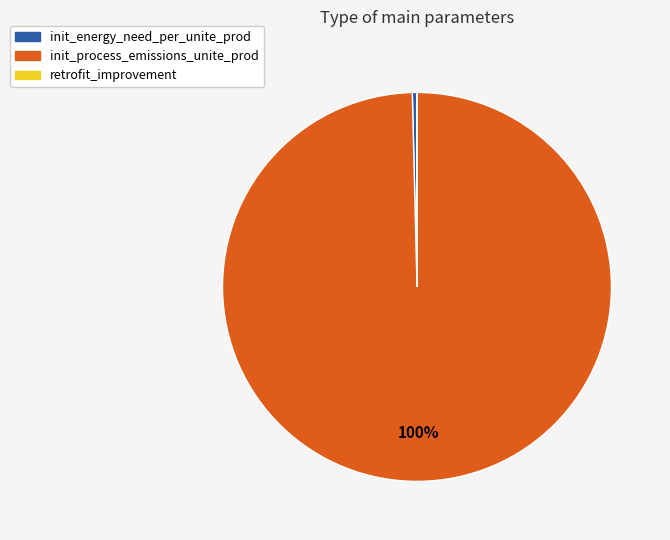

Which has a higher value, init_process_emissions_unite_prod or init_energy_need_per_unite_prod?

init_process_emissions_unite_prod